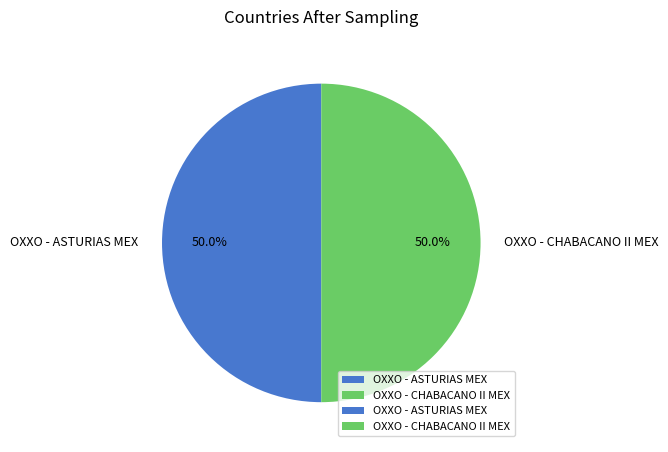

Is it true that OXXO - CHABACANO II MEX is 45% of the pie?

False